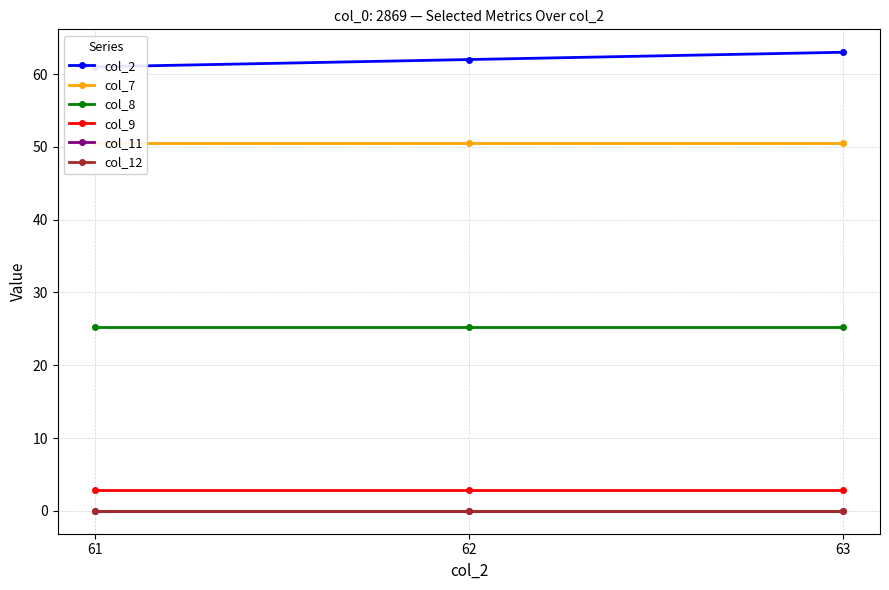

What are all the series names shown in the legend?

col_2, col_7, col_8, col_9, col_11, col_12